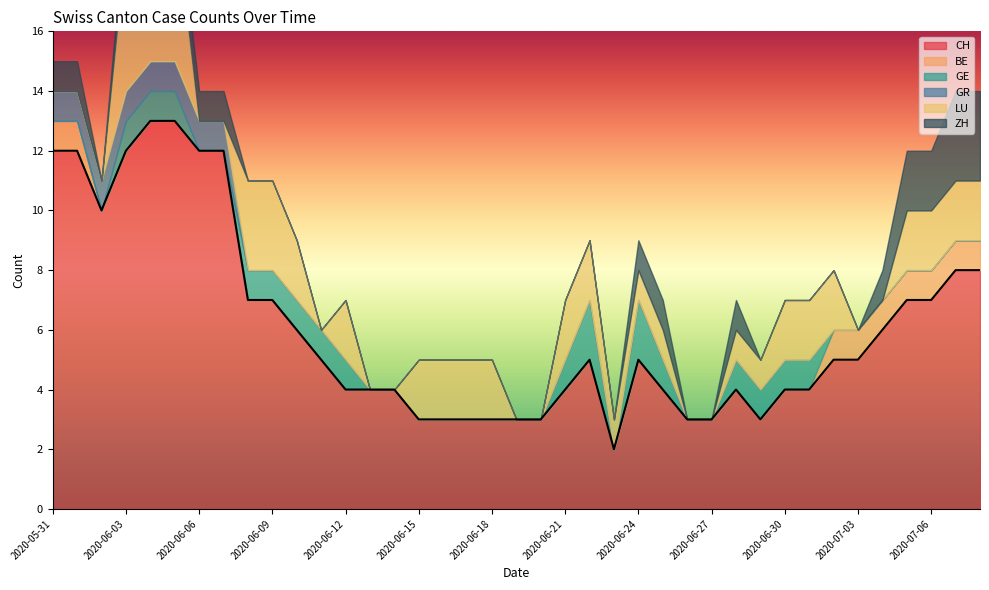

At which category is the sum across all series the highest?

2020-06-04